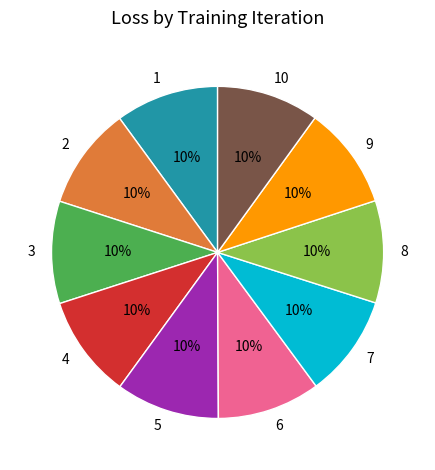

Does 7 account for over 50% of the chart?

No